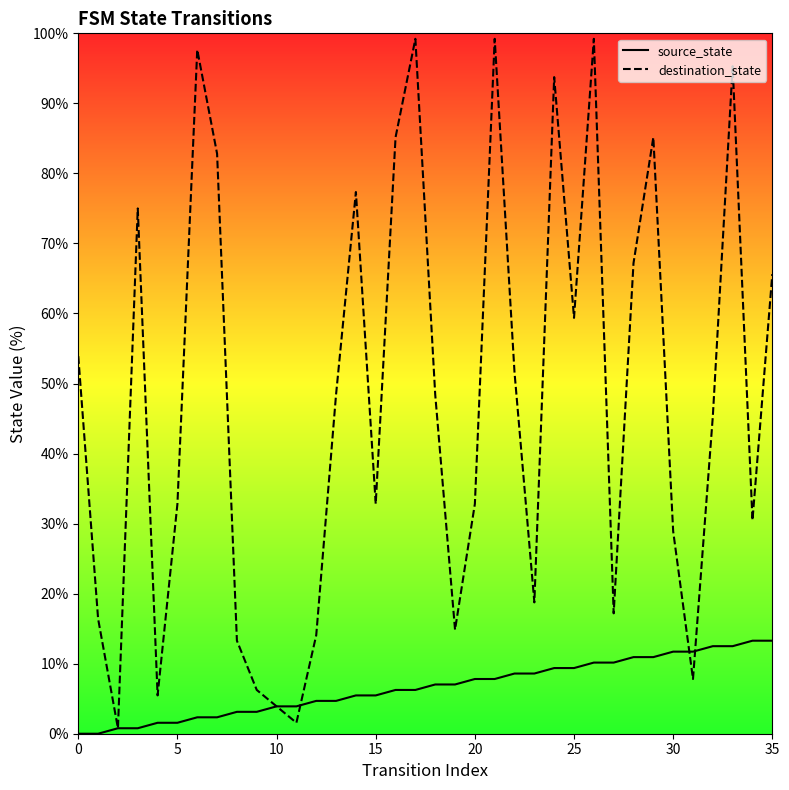

What is the highest value of the destination_state series?

99.2